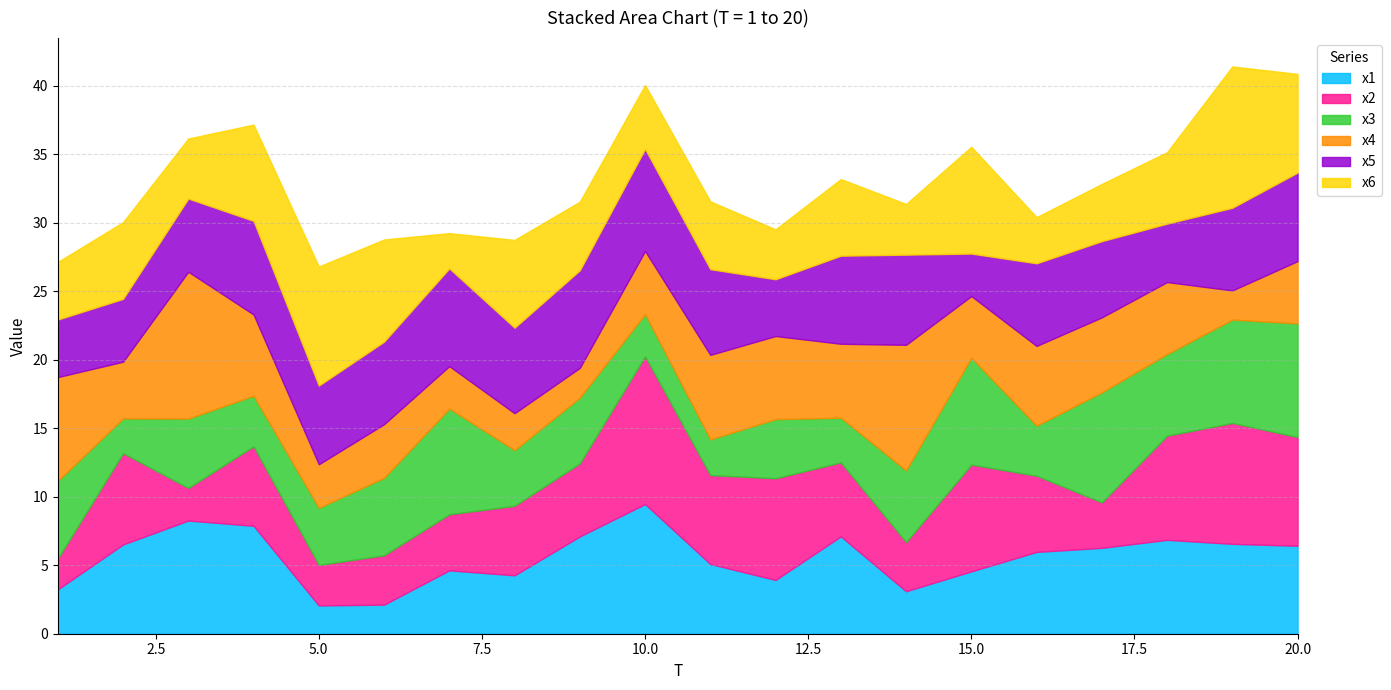

How many interior local valleys does the x6 series have?

6